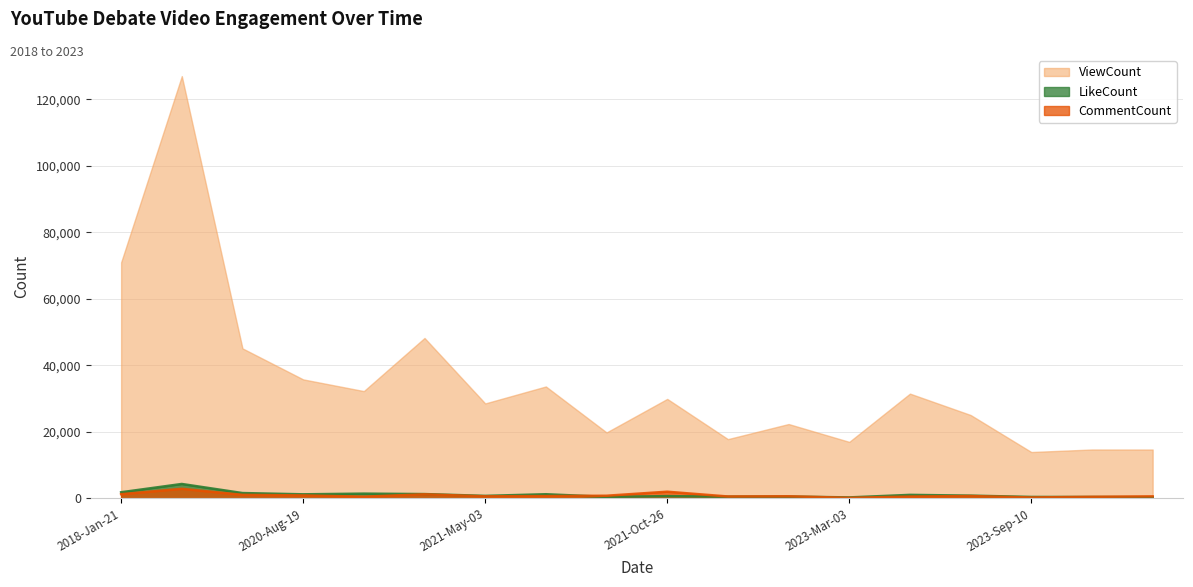

What is the sum of all LikeCount values?

18389